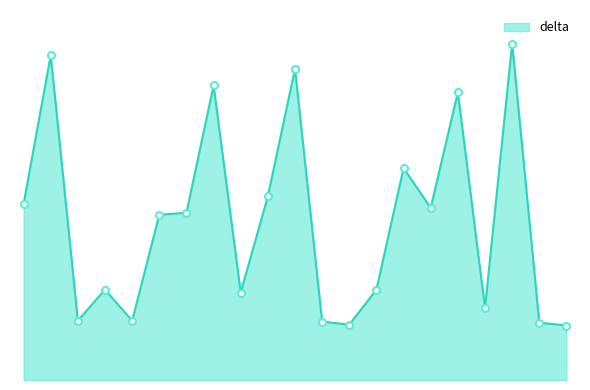

Reading right to left, extract all data points from this chart.

11.2	11.8	69.2	14.8	59.2	35.4	43.6	18.6	11.4	12.0	64.0	37.8	18.0	60.6	34.4	34.0	12.2	18.6	12.2	66.8	36.2